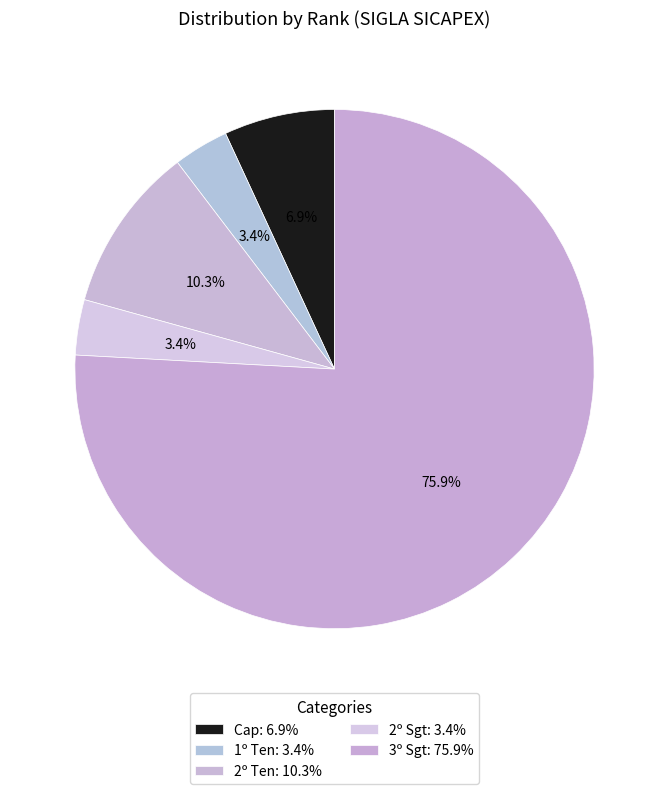

Does 2º Sgt represent more than half of the total?

No